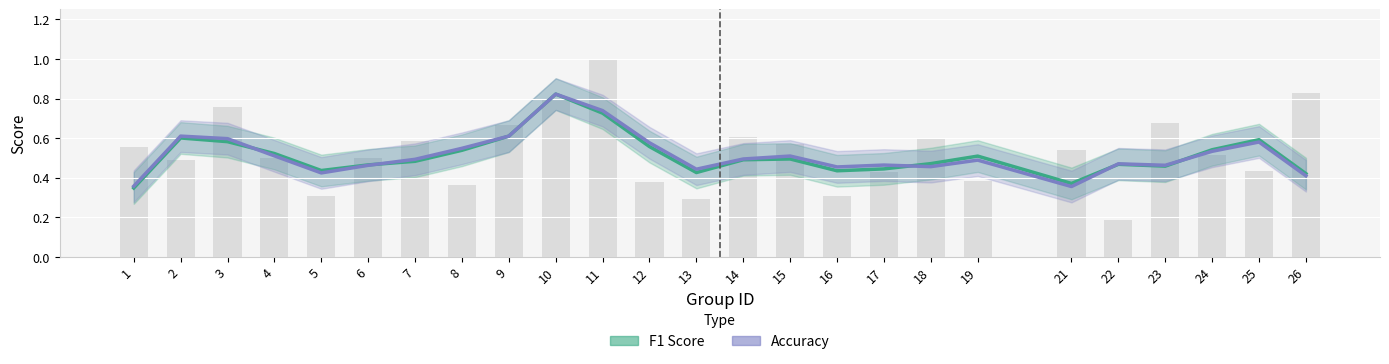

Which has a higher value, 15 or 14?

15